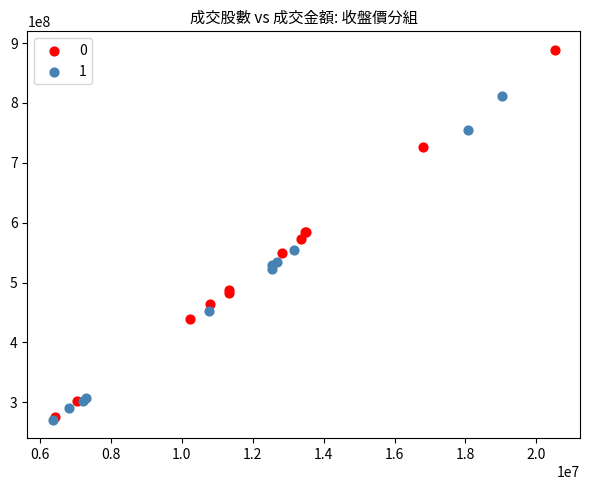

Which series contains the highest Y value?

0